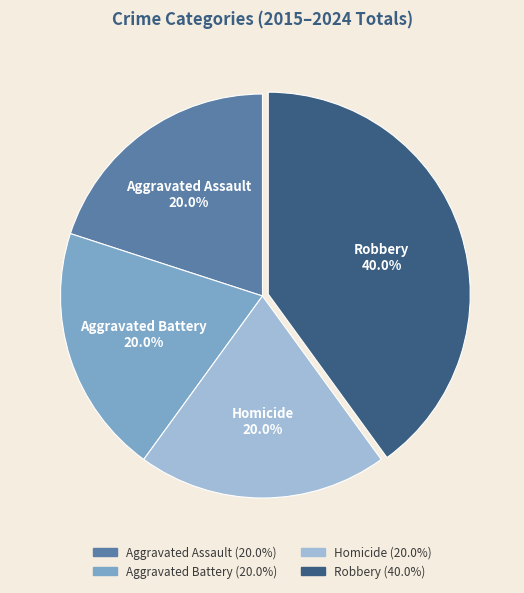

How many segments does this pie chart have?

4